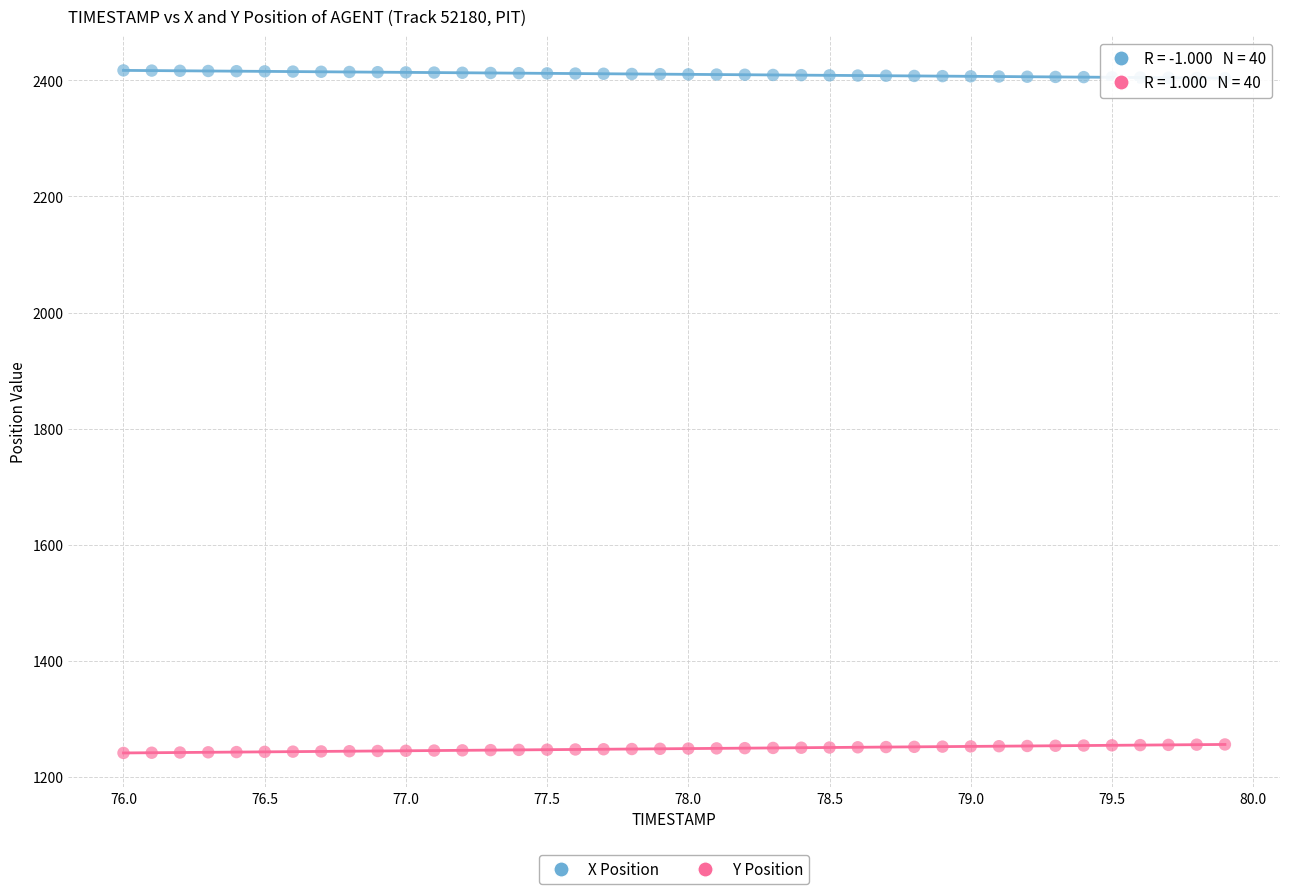

Which series contains the lowest Y value?

Y Position